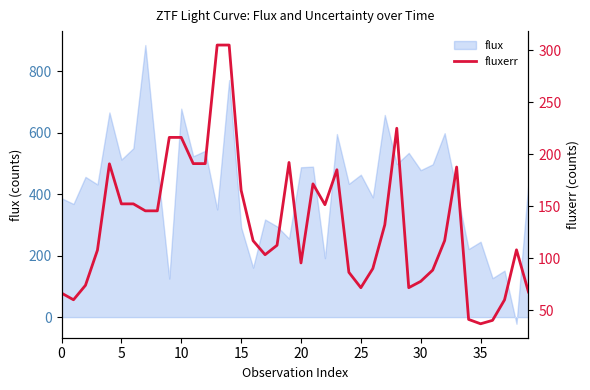

What is the difference between the maximum and minimum values?

268.0